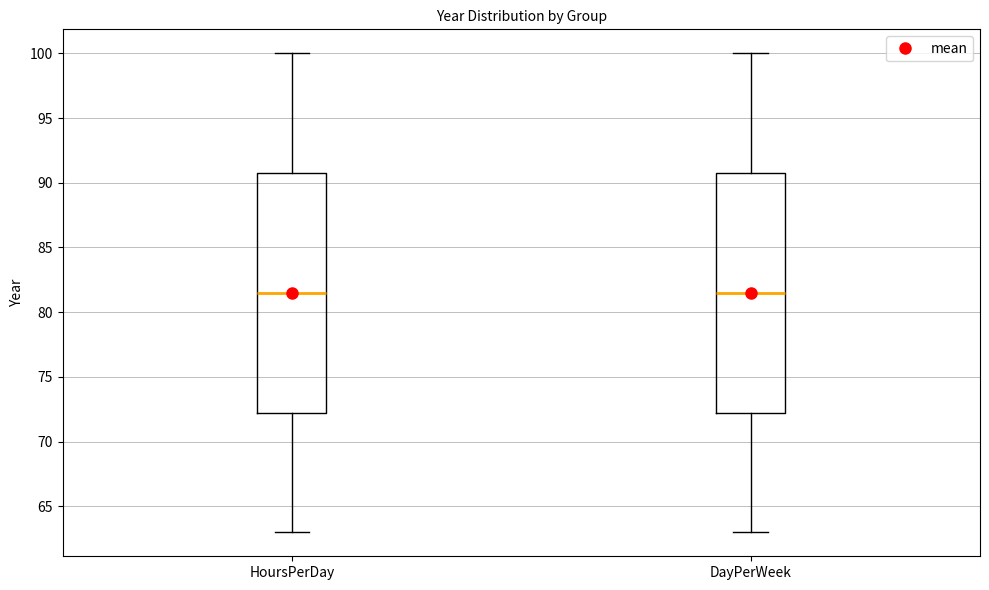

Reading left to right, read every box against the y-axis: the position of its median line, the range the box covers, and the ends of its whiskers. The values are not printed on the chart, so give them approximately, as read against the axis.

HoursPerDay: median 81.5, box 72.5 to 91.0, whiskers 63.0 to 100.0
DayPerWeek: median 81.5, box 72.5 to 91.0, whiskers 63.0 to 100.0